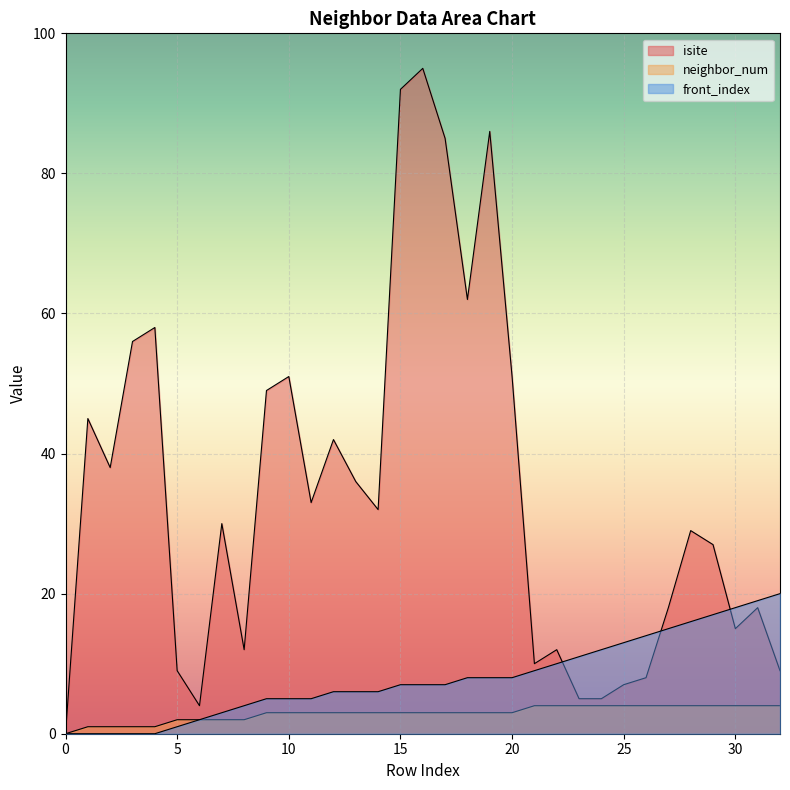

Reading left to right, what are all the values shown in this chart?

isite: 0	45	38	56	58	9	4	30	12	49	51	33	42	36	32	92	95	85	62	86	51	10	12	5	5	7	8	18	29	27	15	18	9
neighbor_num: 0	1	1	1	1	2	2	2	2	3	3	3	3	3	3	3	3	3	3	3	3	4	4	4	4	4	4	4	4	4	4	4	4
front_index: 0	0	0	0	0	1	2	3	4	5	5	5	6	6	6	7	7	7	8	8	8	9	10	11	12	13	14	15	16	17	18	19	20